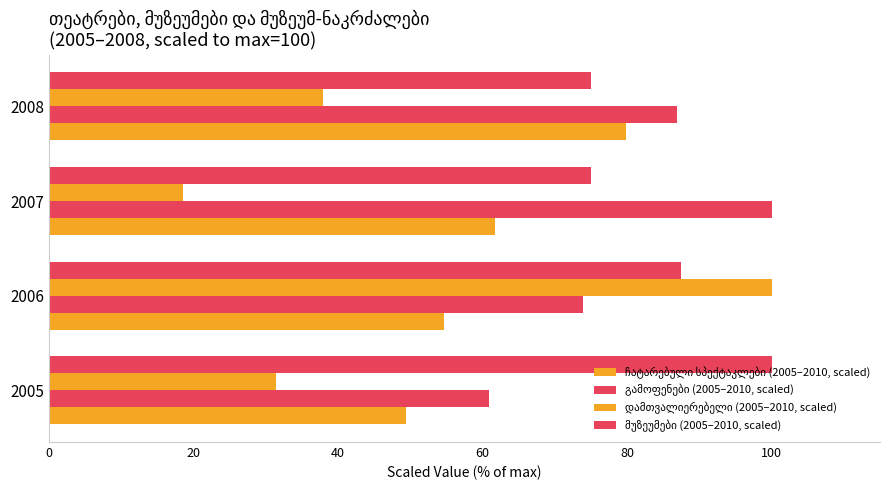

True or false: დამთვალიერებელი (2005–2010, scaled) has a value of 8.0 at 2005.

False